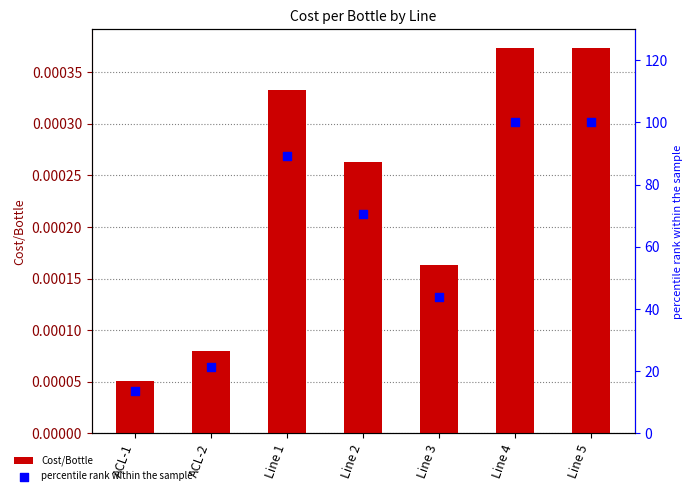

Which series has the largest total across all categories?

percentile rank within the sample